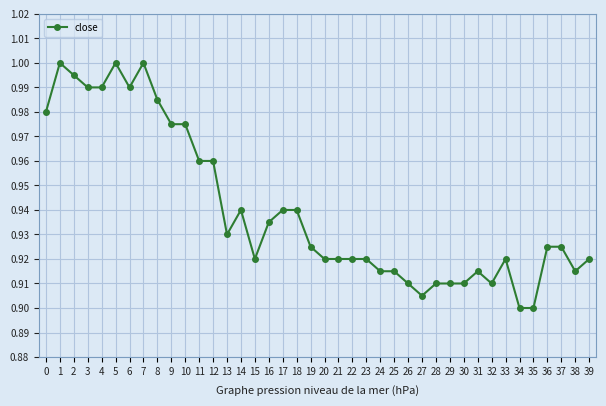

Is it true that the value at 25 is 0.9?

True